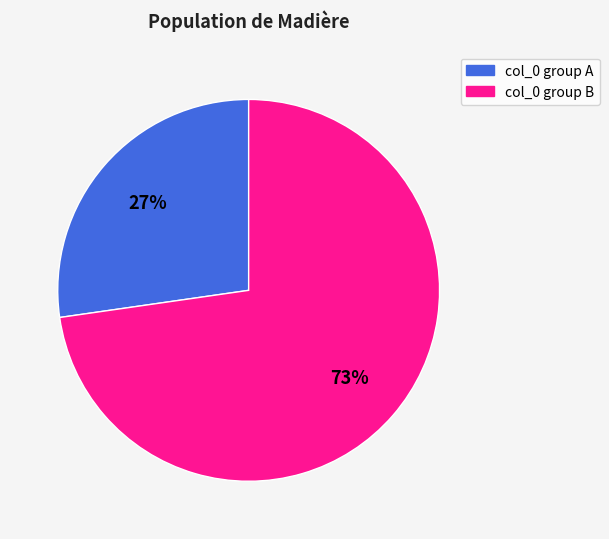

Approximately how many times larger is the value at col_0 group B compared to col_0 group A?

2.7